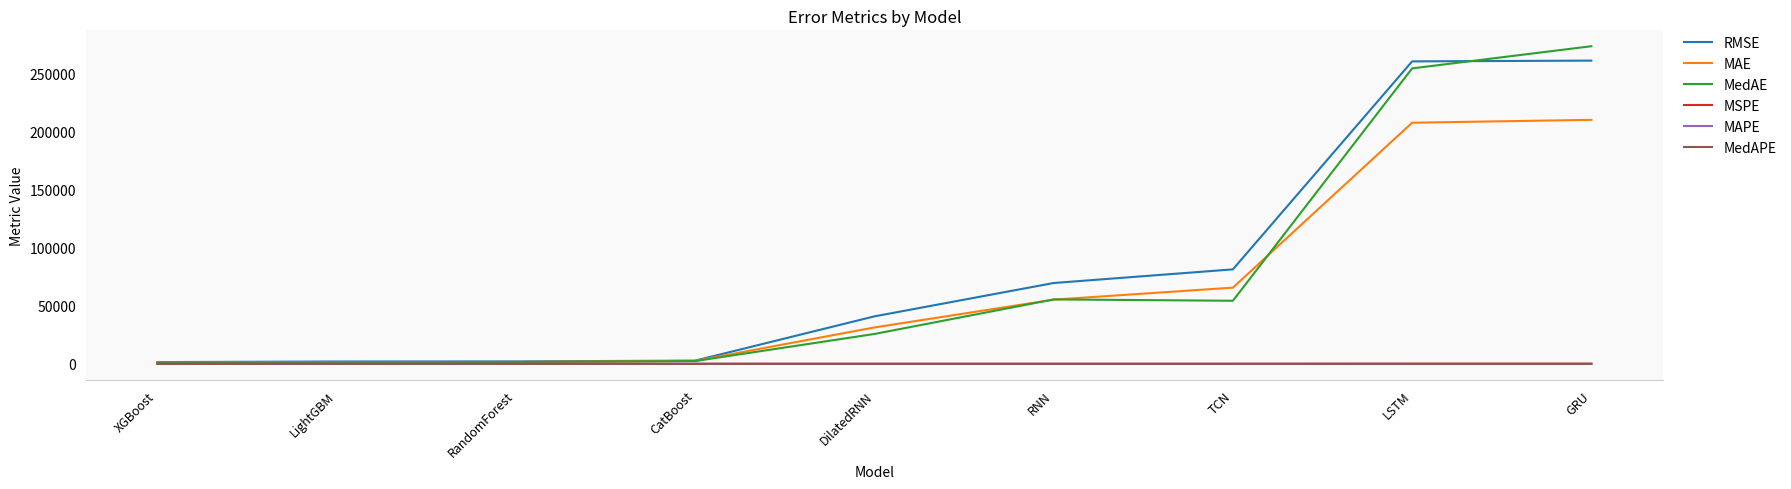

True or false: MAE has a value of 31324.1 at DilatedRNN.

True